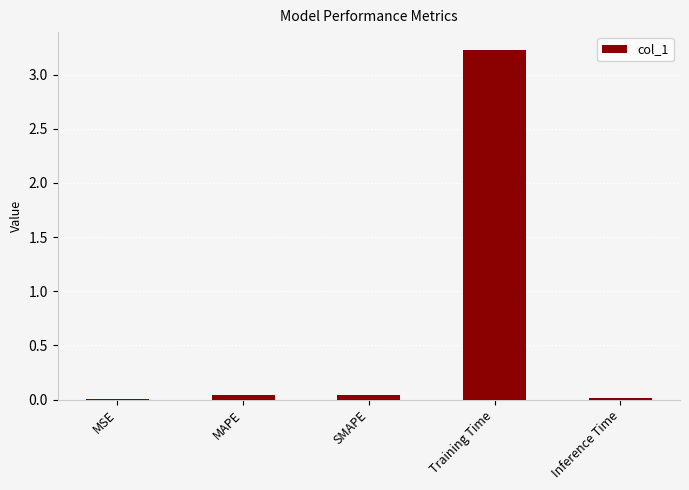

Are the bars horizontal?

No